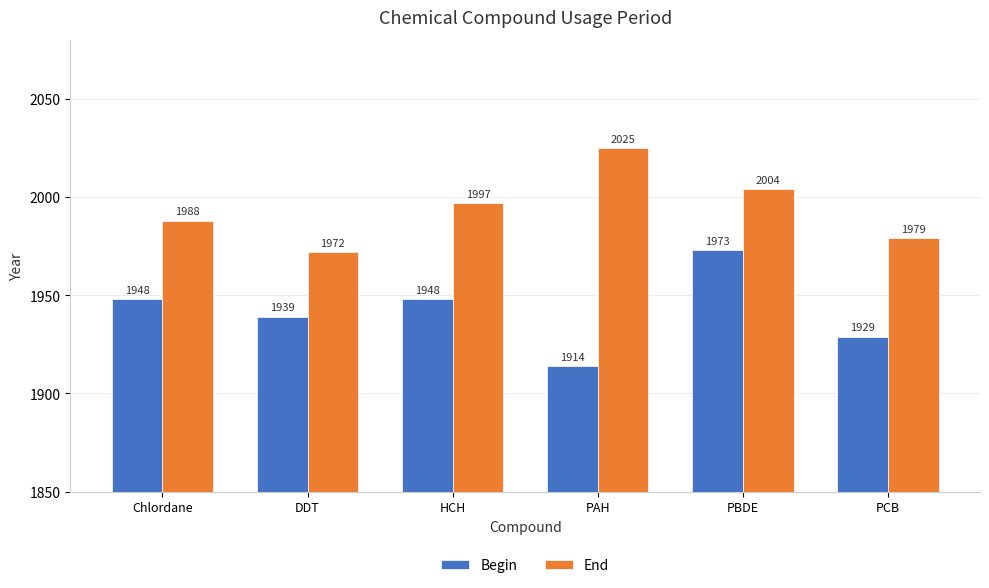

What is the value of the End bar at the 1st from the left?

1988